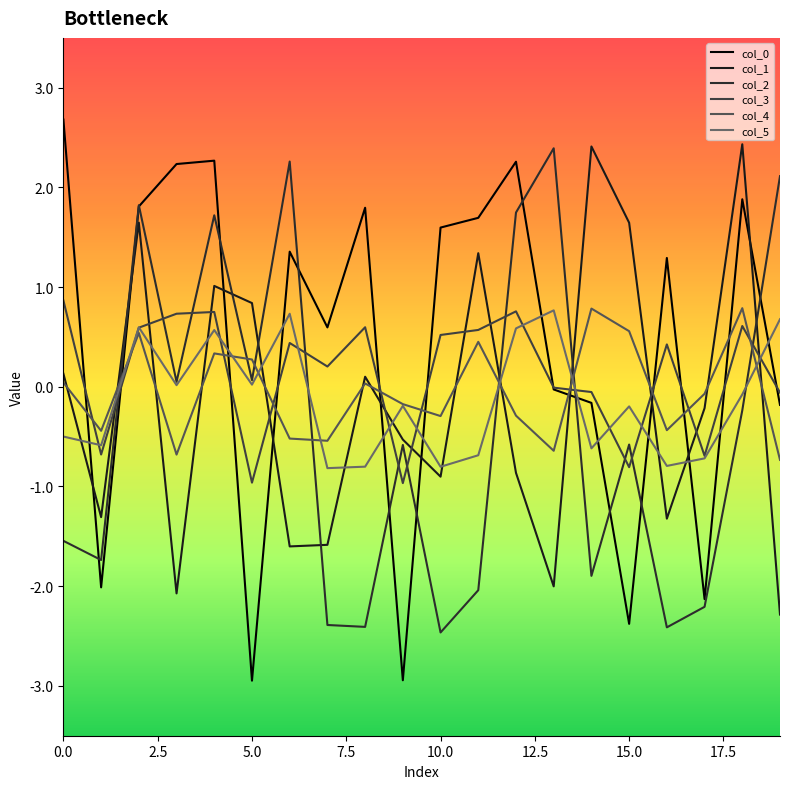

What is the maximum value shown in the chart?

2.7